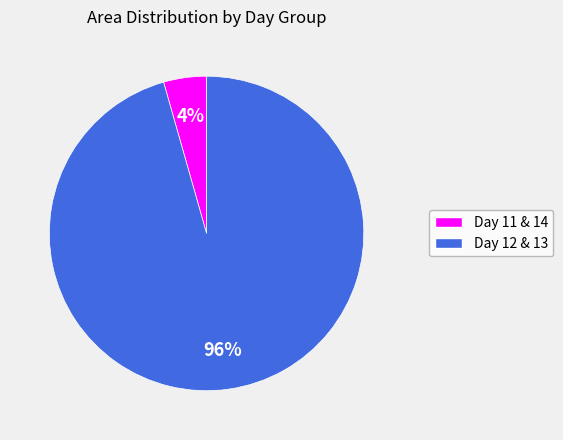

Is there a majority slice in this chart?

Yes